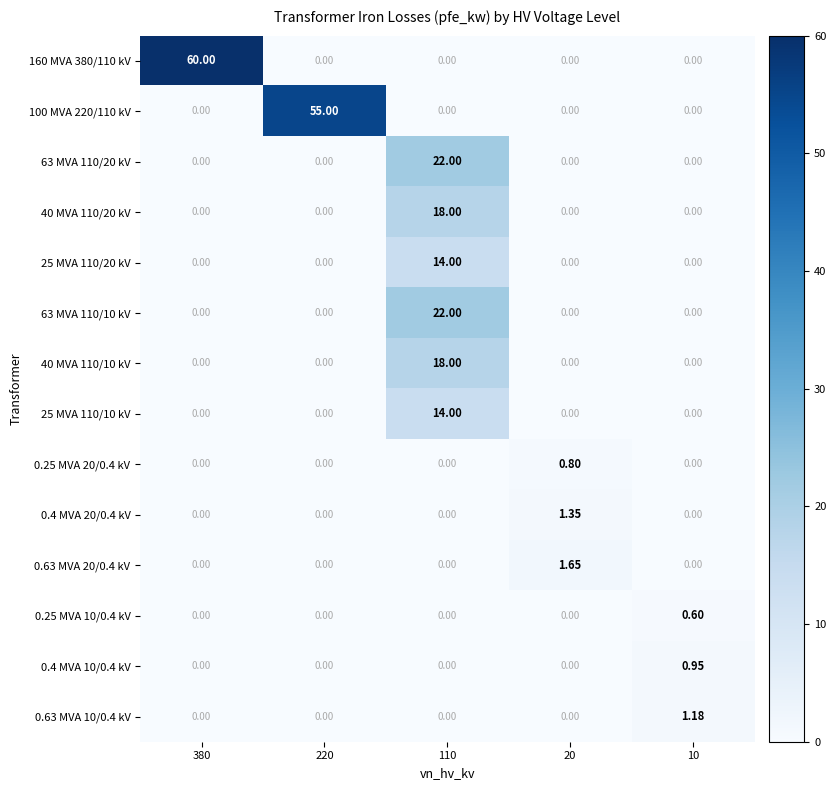

List the series in order of their peak value, highest first.

160 MVA 380/110 kV, 100 MVA 220/110 kV, 63 MVA 110/20 kV, 63 MVA 110/10 kV, 40 MVA 110/20 kV, 40 MVA 110/10 kV, 25 MVA 110/20 kV, 25 MVA 110/10 kV, 0.63 MVA 20/0.4 kV, 0.4 MVA 20/0.4 kV, 0.63 MVA 10/0.4 kV, 0.4 MVA 10/0.4 kV, 0.25 MVA 20/0.4 kV, 0.25 MVA 10/0.4 kV